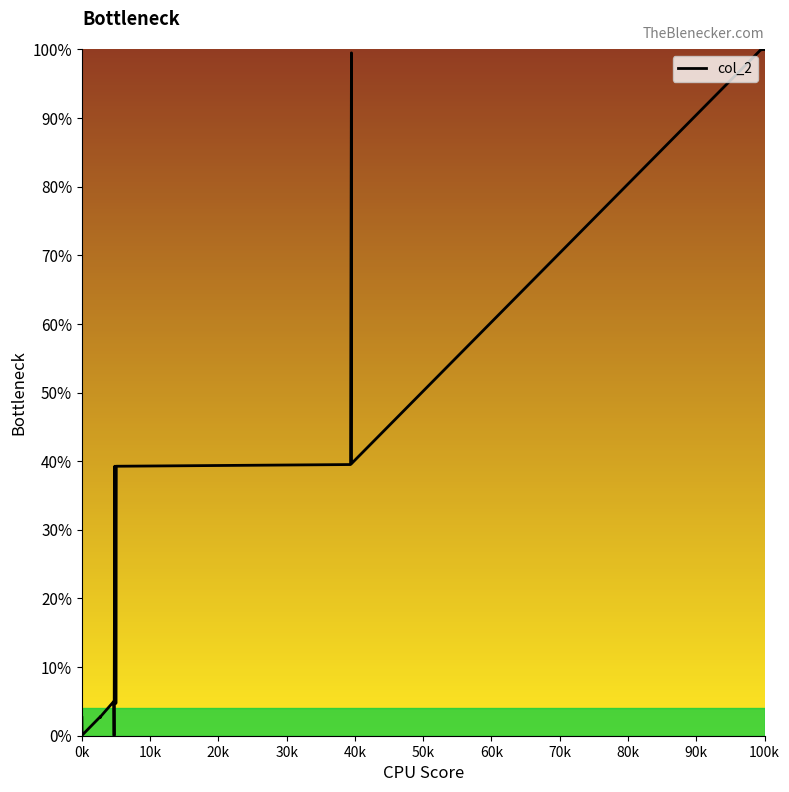

What is the greatest value displayed?

100.0